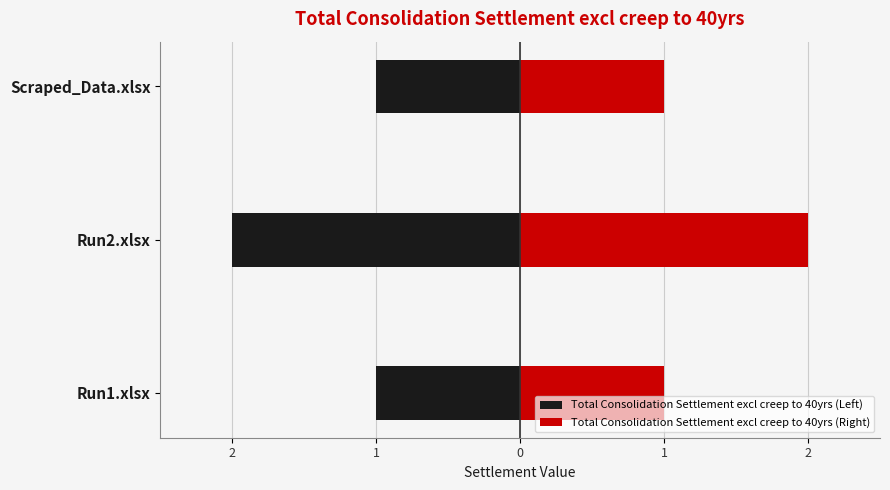

Is the value of Total Consolidation Settlement excl creep to 40yrs (Left) at Run2.xlsx greater than the value of Total Consolidation Settlement excl creep to 40yrs (Right) at Scraped_Data.xlsx?

No